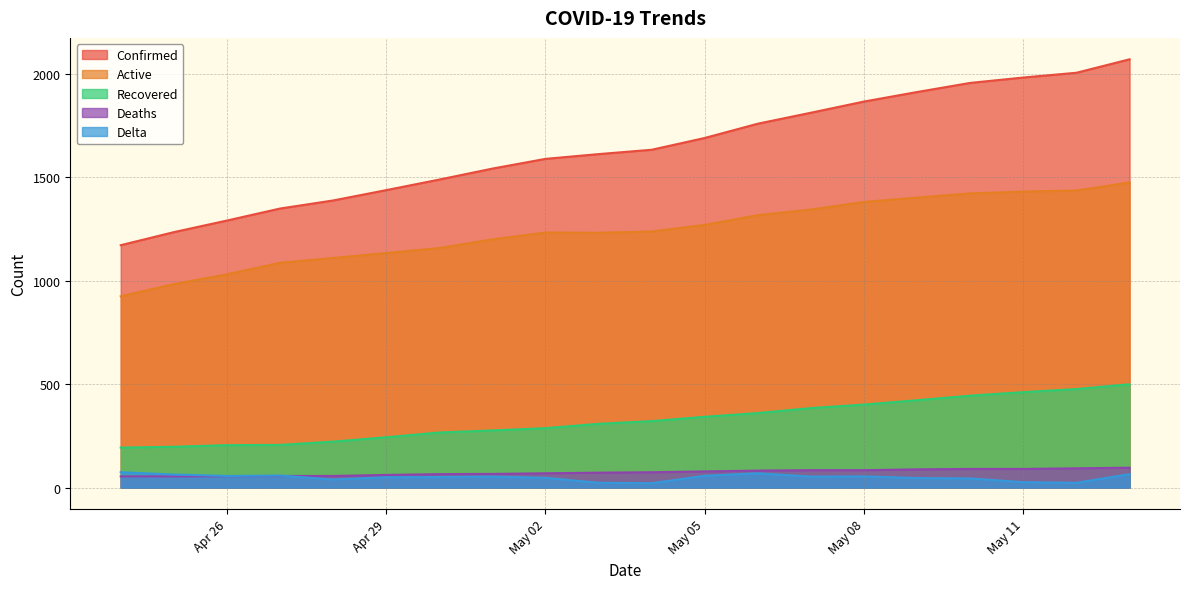

Which category has the lowest value across all series?

2020-05-04